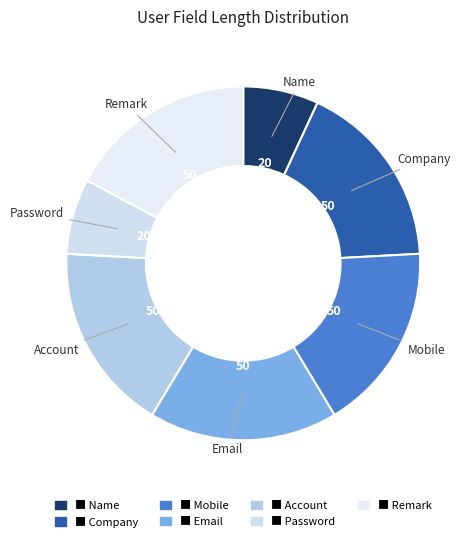

How many slices are in this pie chart?

7